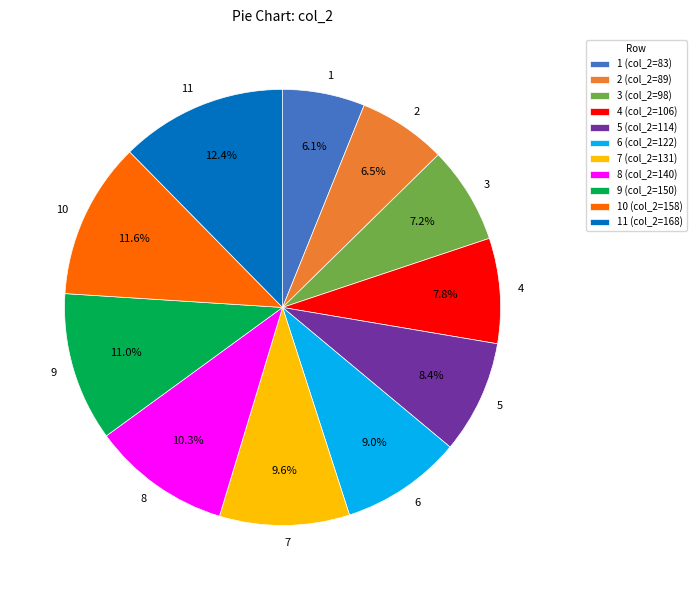

What percentage is NOT represented by 4?

92.2%